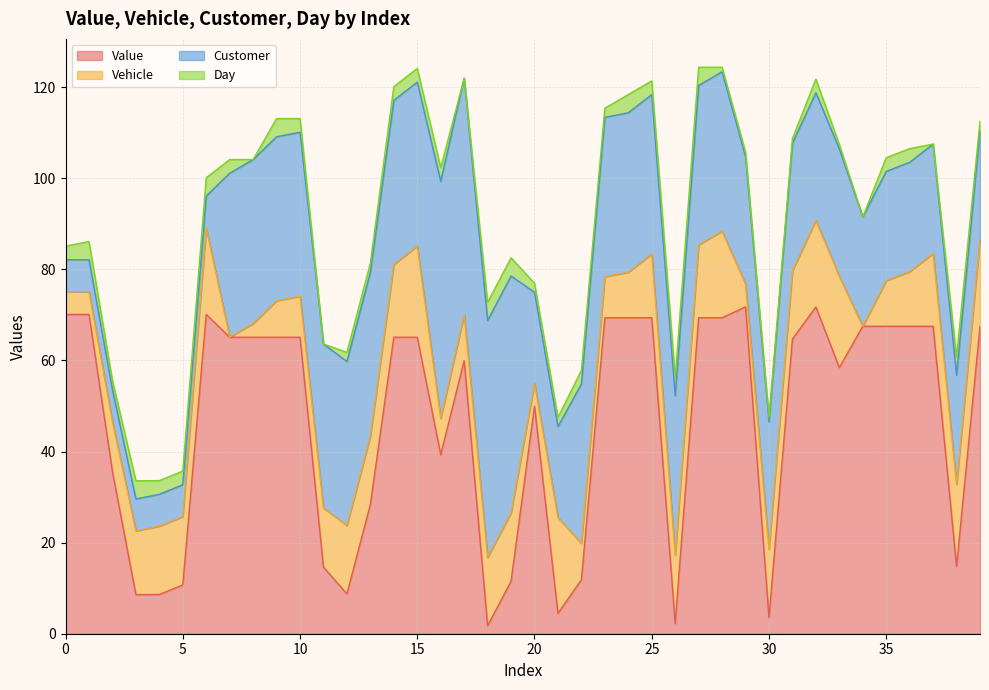

List the labels in order of Vehicle value, largest first.

21, 15, 33, 6, 28, 32, 39, 38, 14, 27, 37, 4, 5, 12, 13, 18, 19, 26, 30, 31, 3, 25, 11, 36, 2, 17, 24, 35, 10, 23, 9, 16, 22, 0, 1, 20, 29, 8, 7, 34